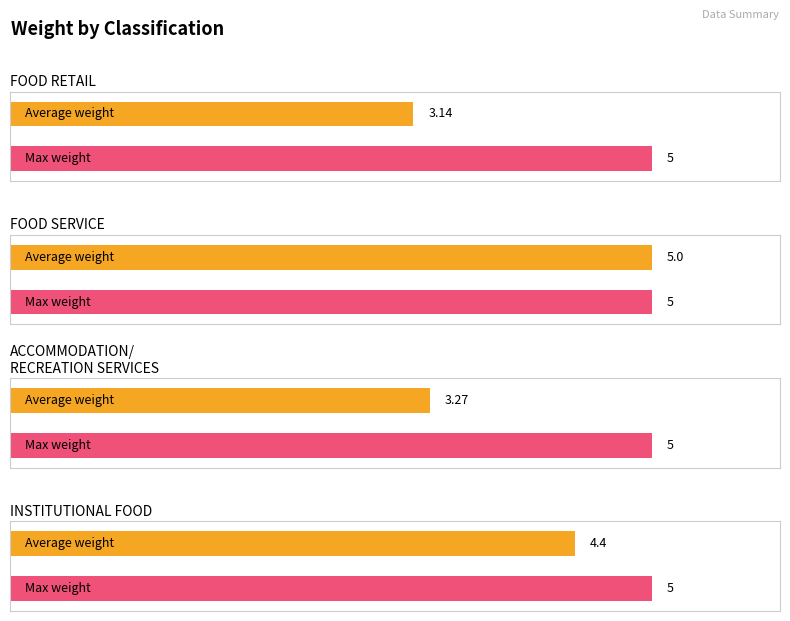

Which series has the largest range (max minus min)?

Average Weight